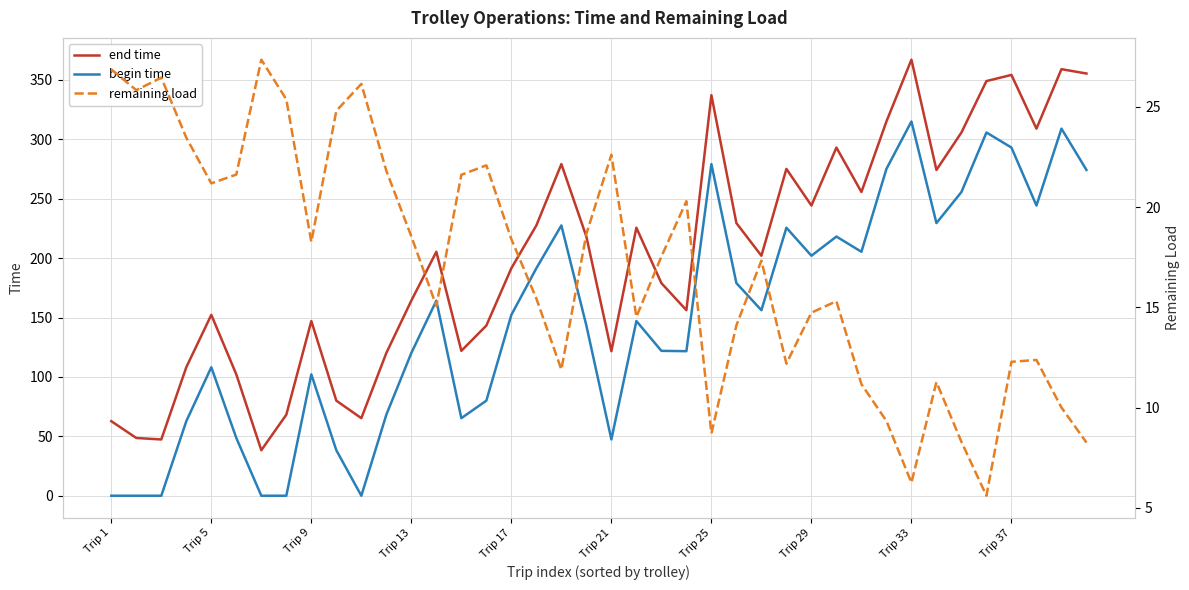

At which label does end time reach its peak?

Trip 33